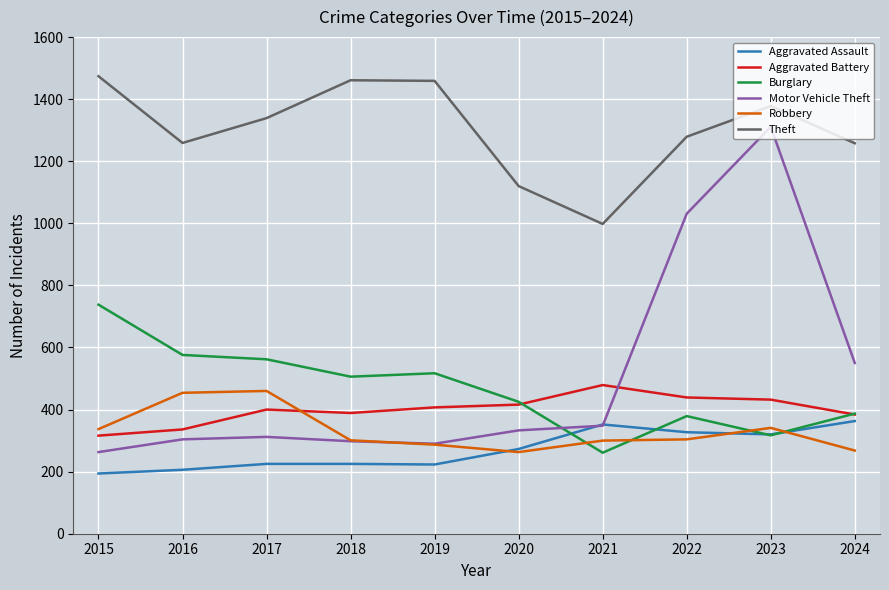

At which category is the sum across all series the highest?

2023